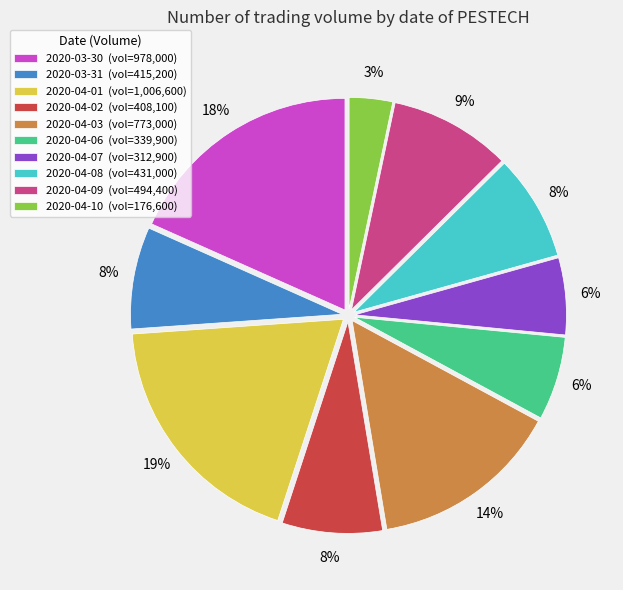

Combined, do 2020-04-06 (vol=339,900) and 2020-04-03 (vol=773,000) account for over 50%?

No